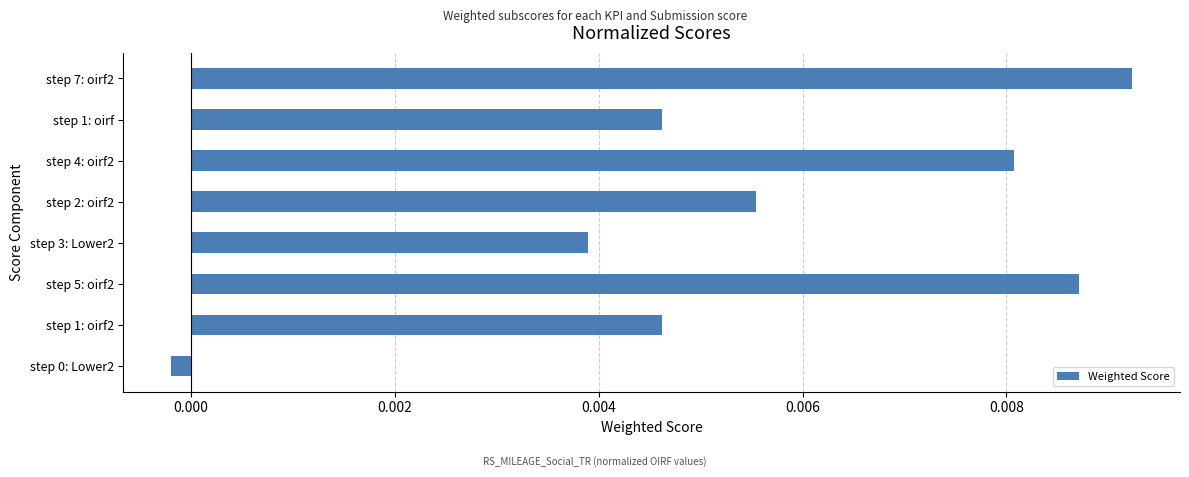

Which category has the highest value across all series?

step 7: oirf2